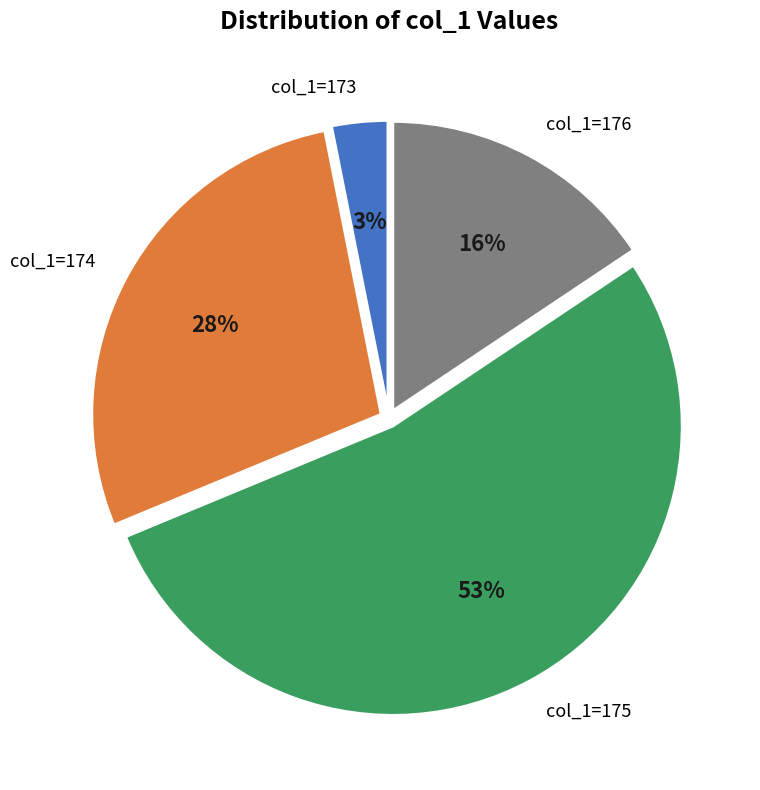

To the nearest percent, what is the difference between the col_1=175 and col_1=173 slice percentages?

50%